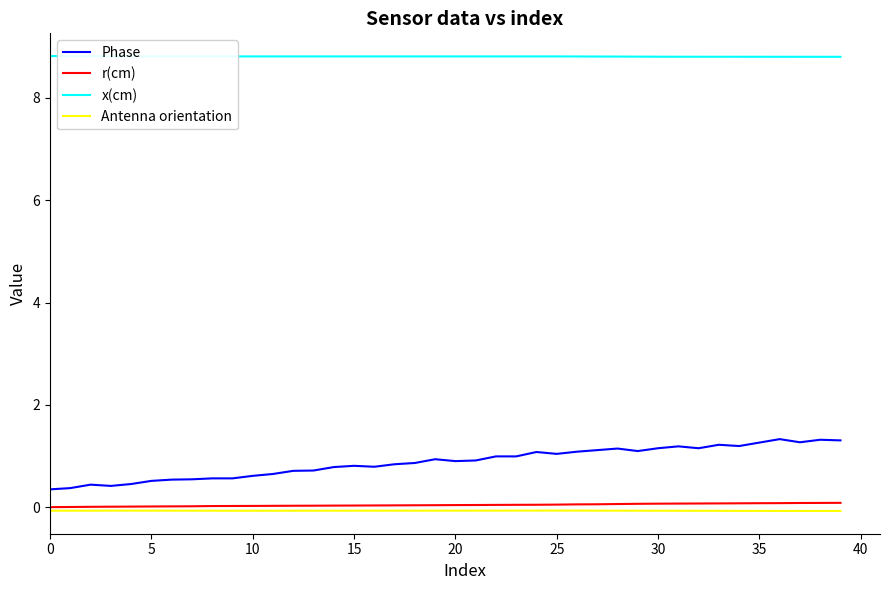

True or false: r(cm) and Phase cross at least once.

False